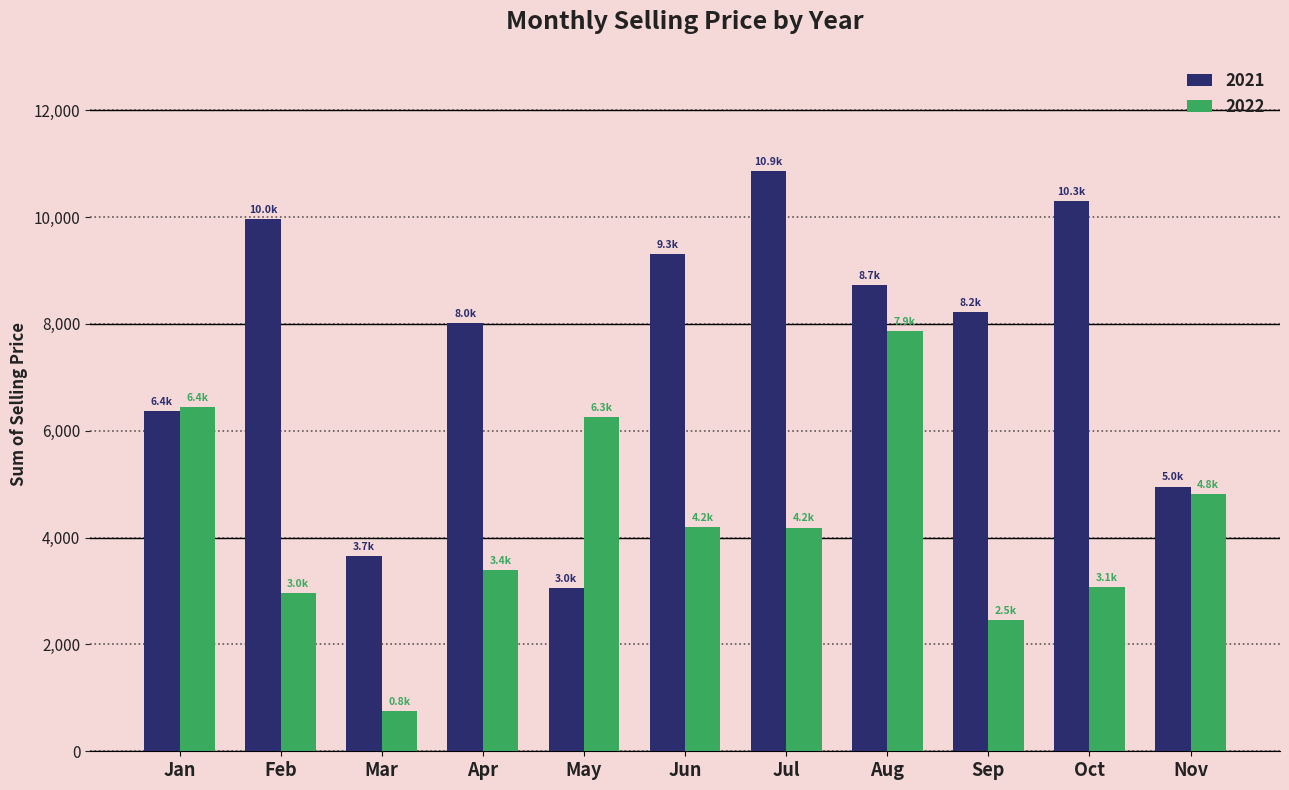

At May, list the series in order from smallest to largest.

2021, 2022